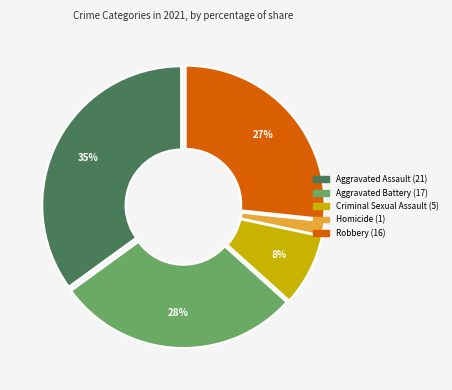

Is there any slice that represents more than half of the pie?

No